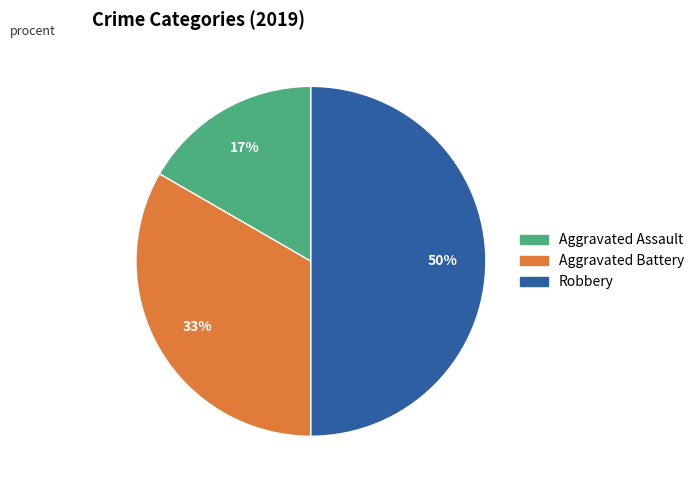

Between Aggravated Battery and Aggravated Assault, which is larger?

Aggravated Battery